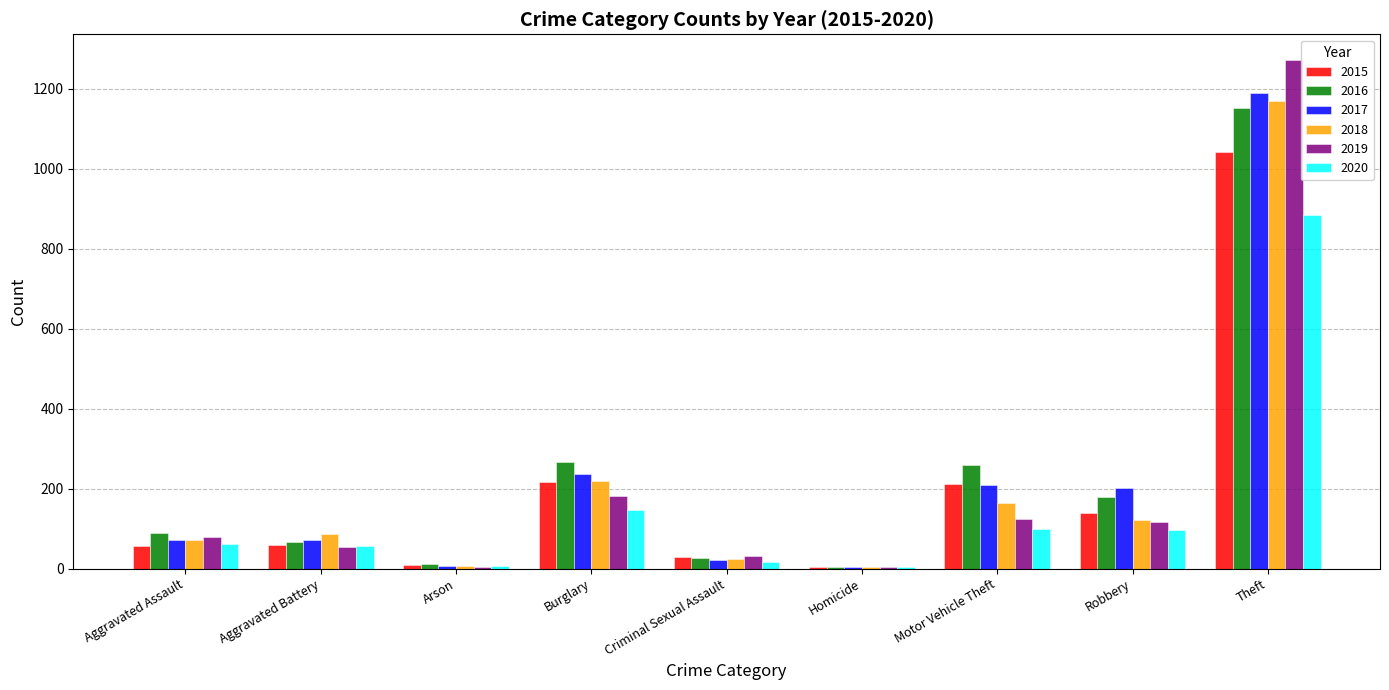

What is the total value across all series at Robbery?

853